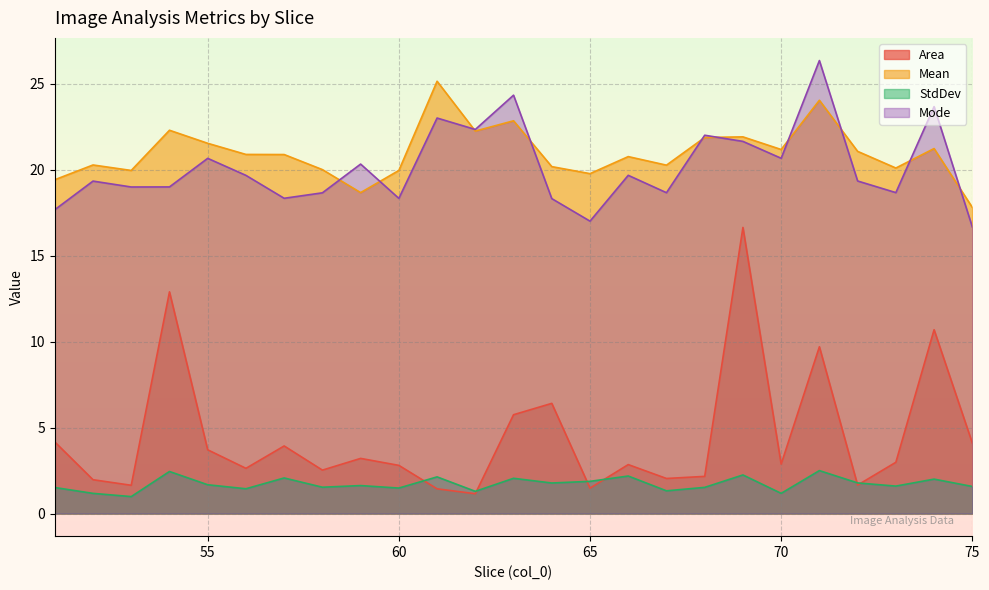

What is the sum of the Mean values at 57 and 55?

42.4